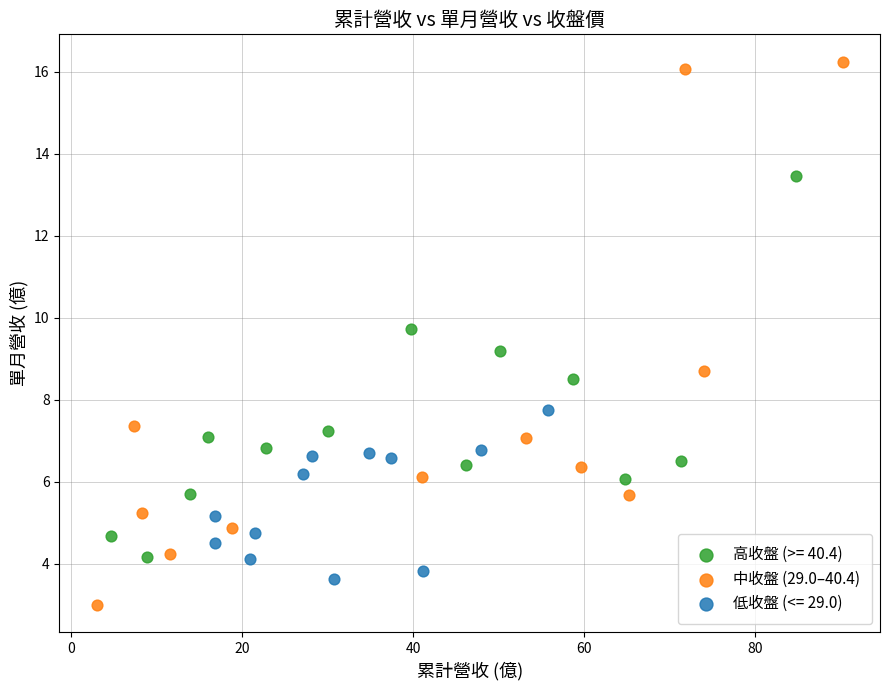

Which series reaches the minimum Y coordinate?

中收盤 (29.0–40.4)